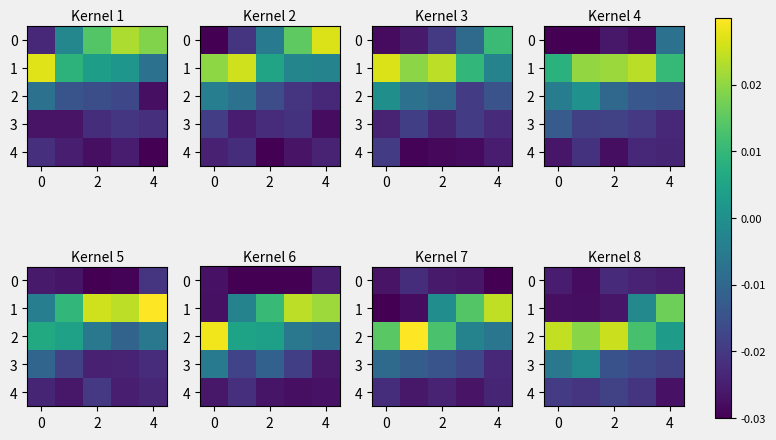

Which series has the widest spread of values?

row_1